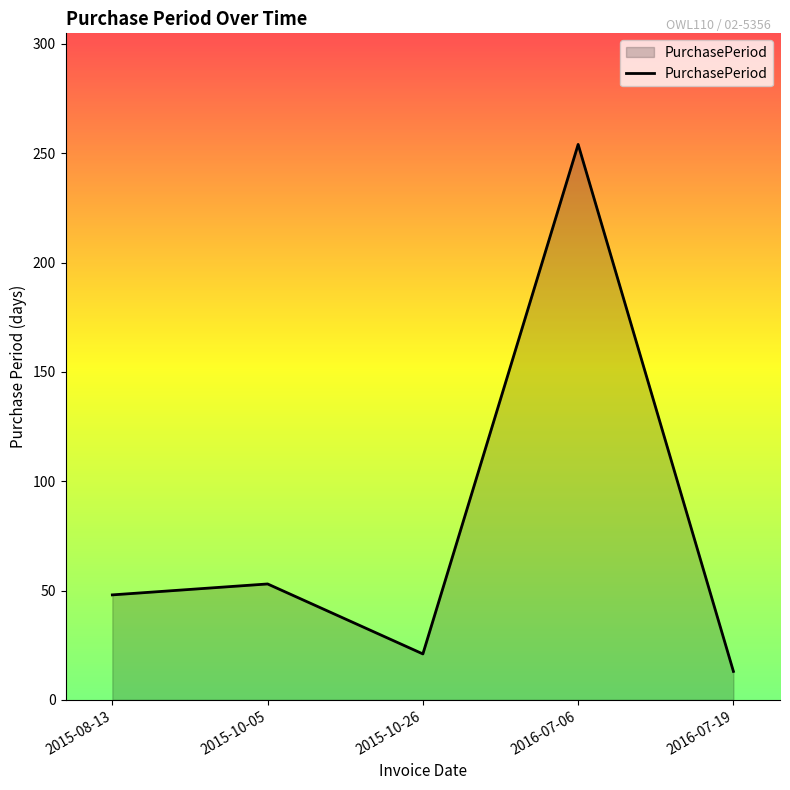

At which category does the data reach its first local valley?

2015-10-26